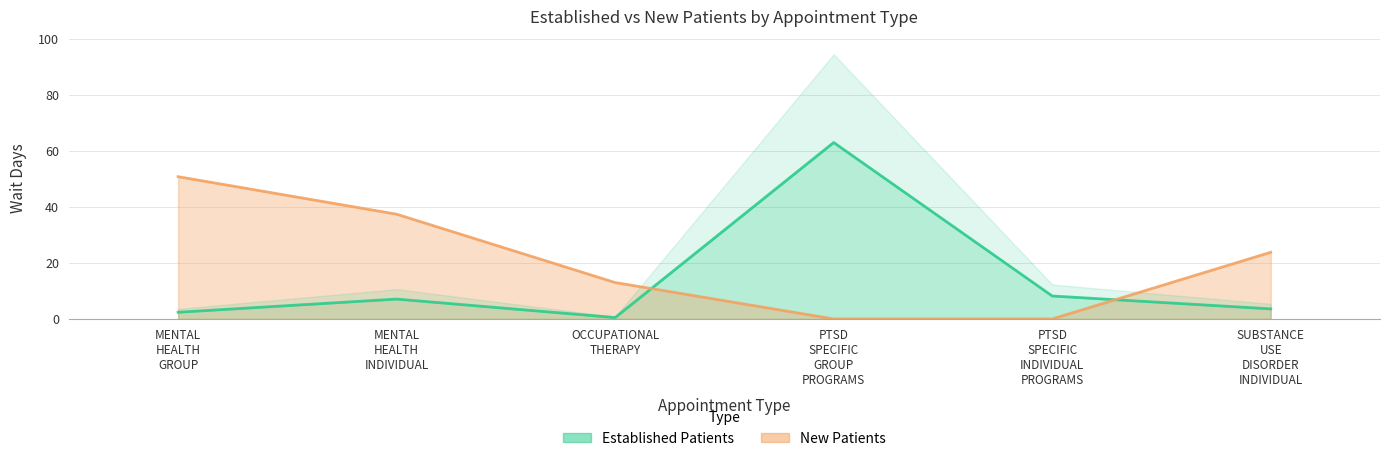

What is the difference between the values at SUBSTANCE USE DISORDER INDIVIDUAL and PTSD SPECIFIC INDIVIDUAL PROGRAMS?

4.6